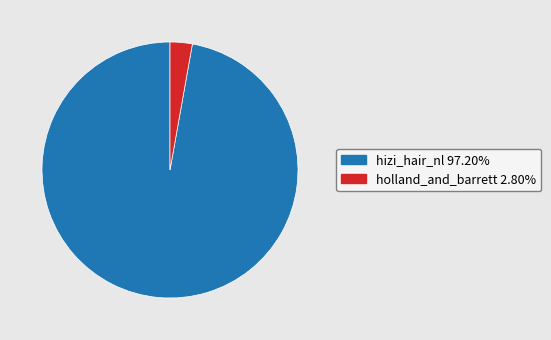

What is the ratio of the value at hizi_hair_nl to the value at holland_and_barrett?

34.7